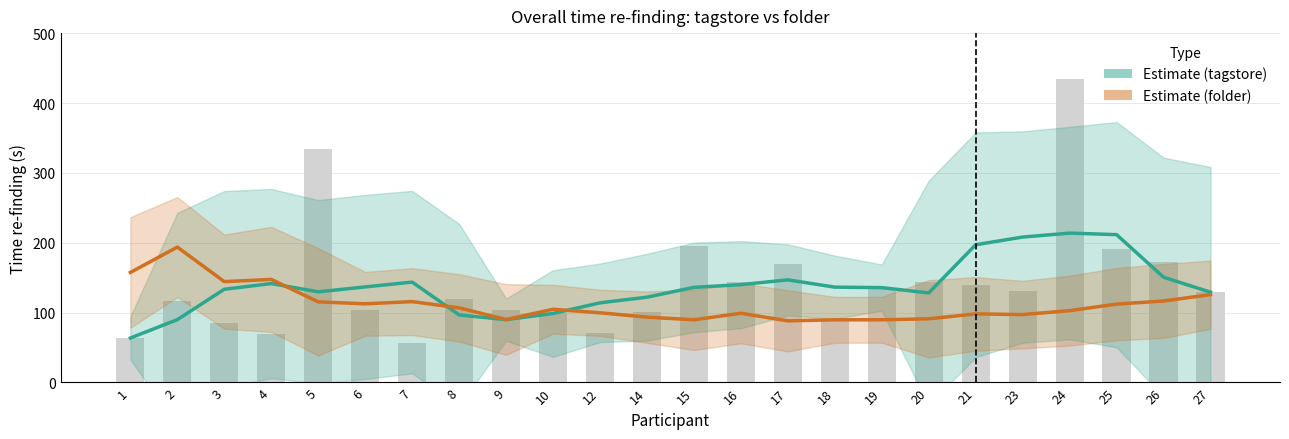

True or false: folder has a value of 106.9 at 8.

True